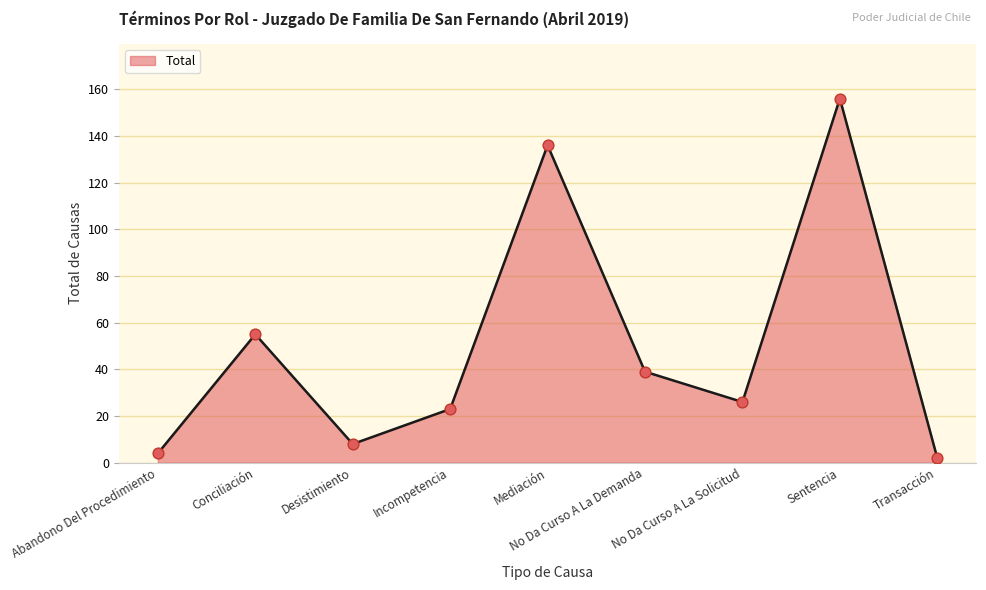

Between Conciliación and No Da Curso A La Solicitud, which is larger?

Conciliación